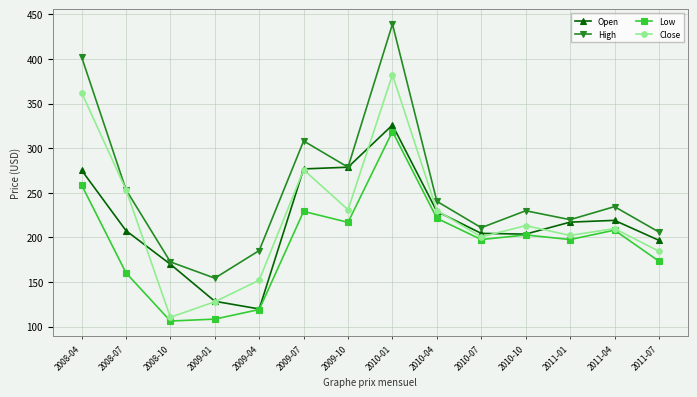

Count the number of data series in this chart.

4